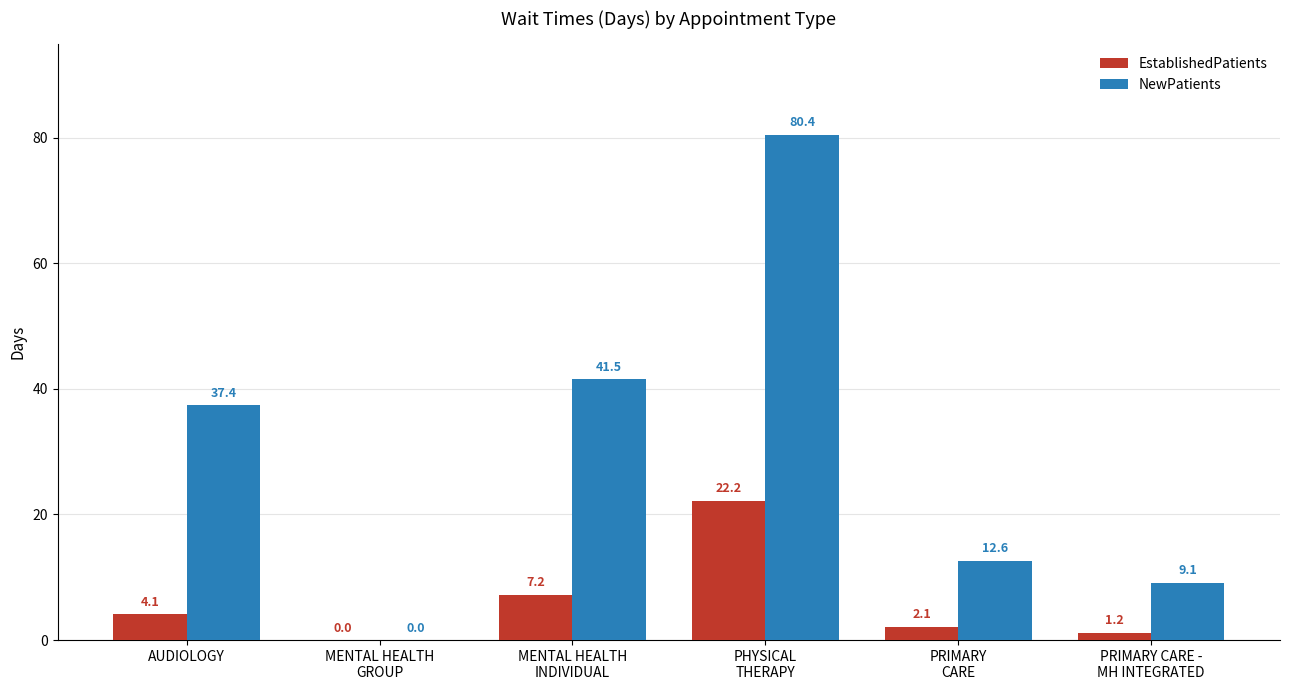

Between AUDIOLOGY and PHYSICAL
THERAPY, which series saw the biggest shift?

NewPatients